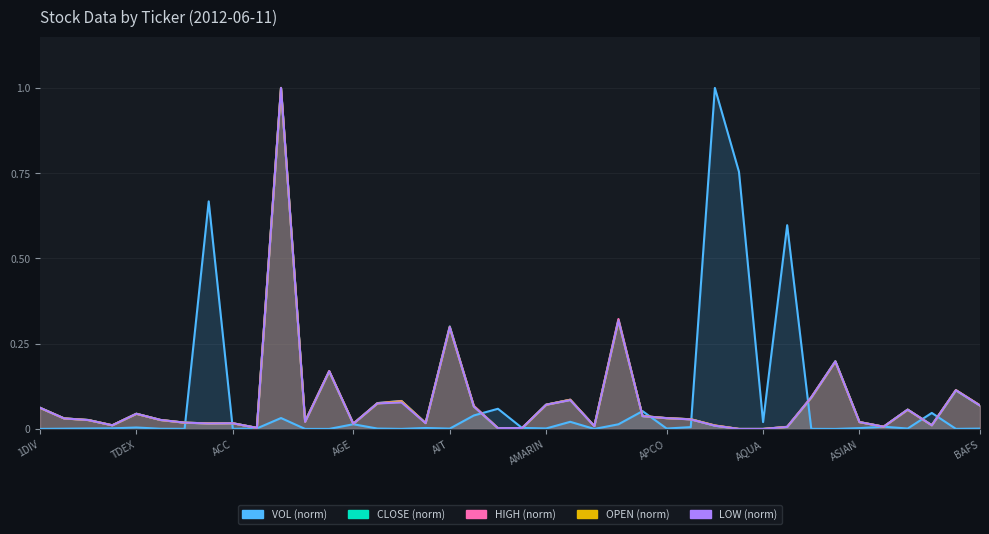

Which series has the largest total across all categories?

VOL